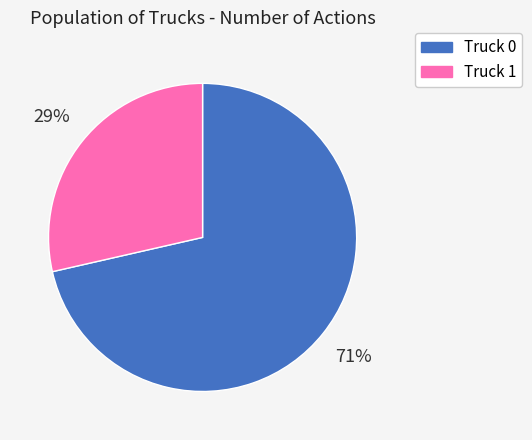

To the nearest percent, what portion does Truck 0 represent?

71%